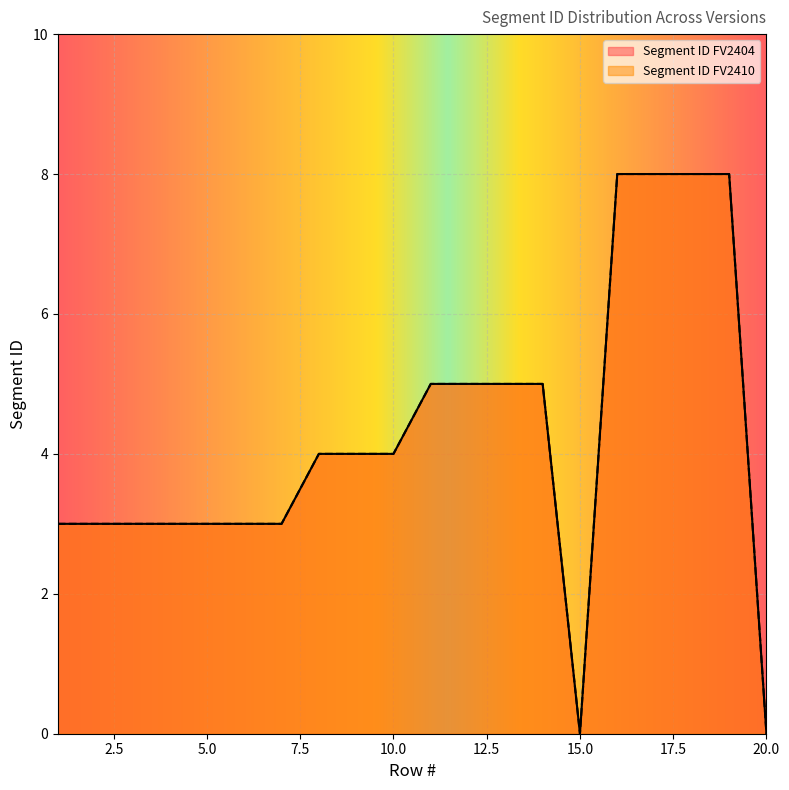

Read the Segment ID FV2404 value at 9.

4